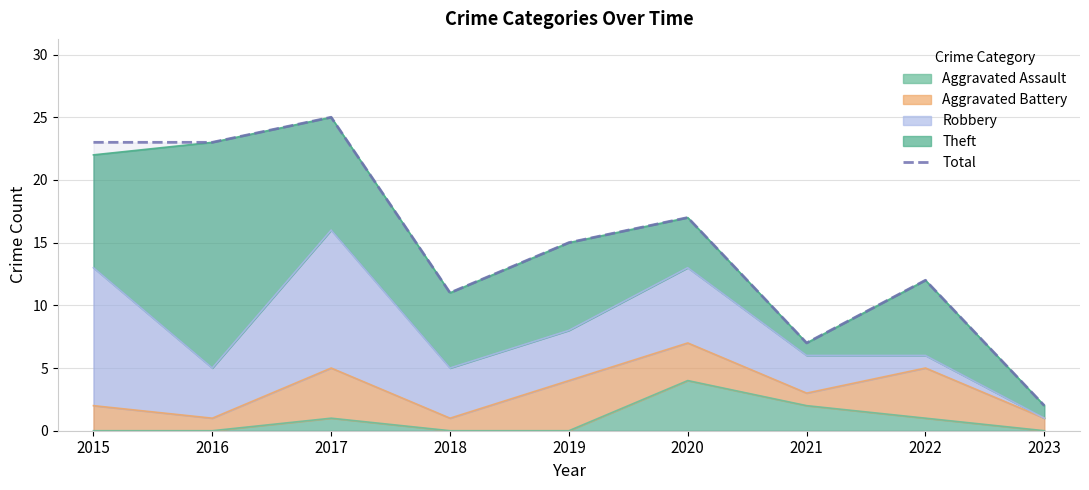

What is the maximum value shown in the chart?

25